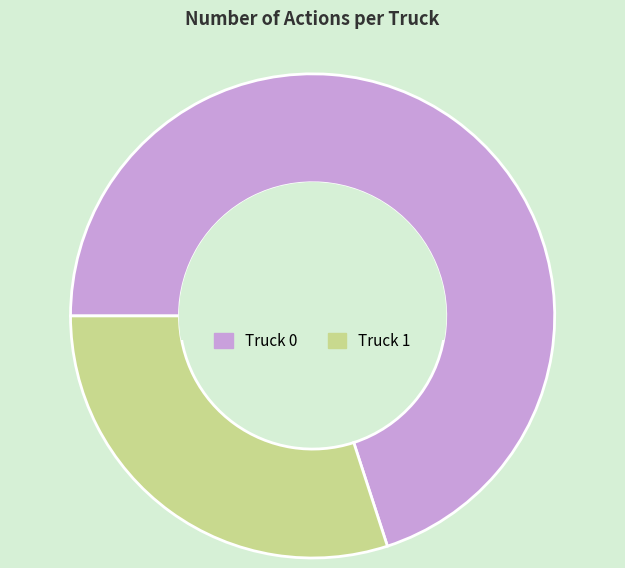

Is the sum of Truck 0 and Truck 1 greater than half?

Yes